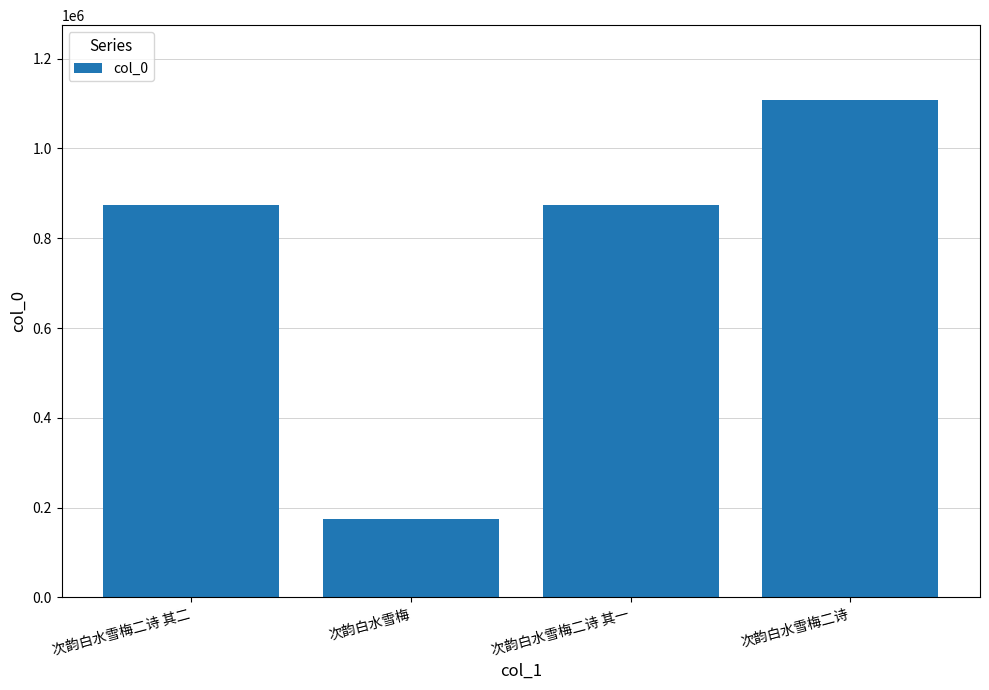

What is the approximate value at 次韵白水雪梅二诗 其二?

873431